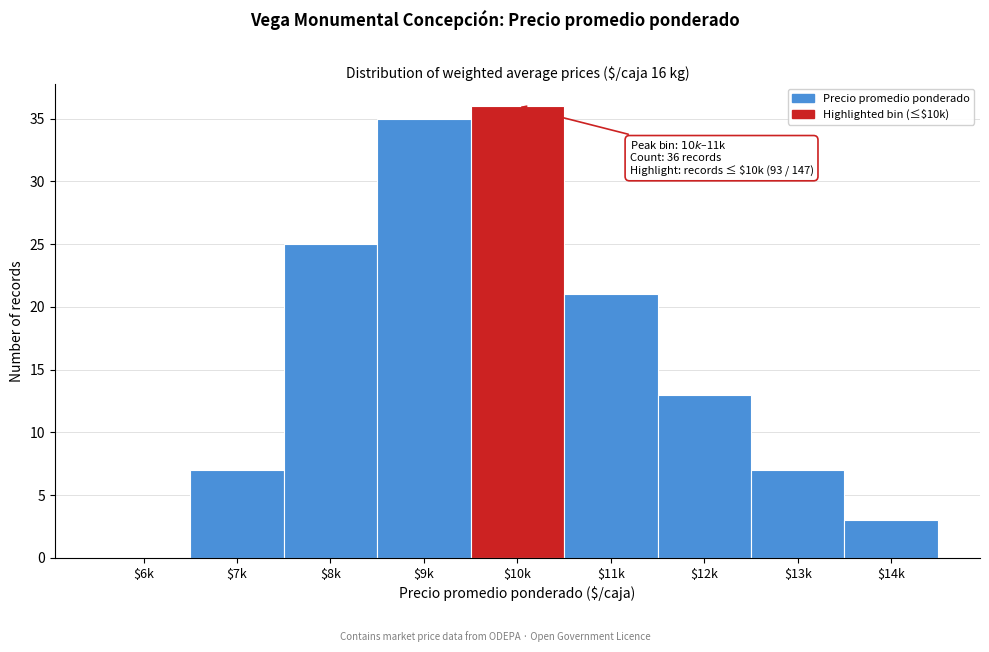

What is the sum of all values?

147